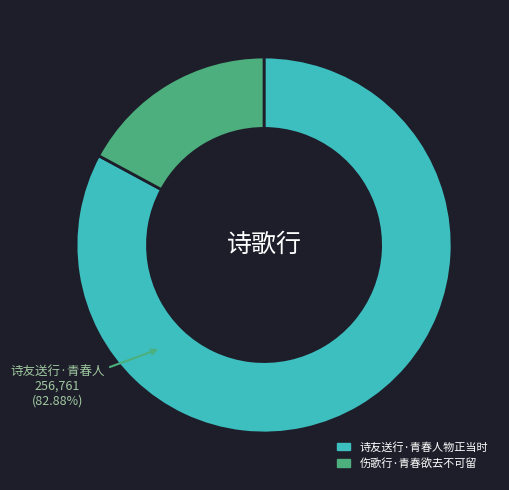

Does 诗友送行·青春人物正当时 account for over 50% of the chart?

Yes